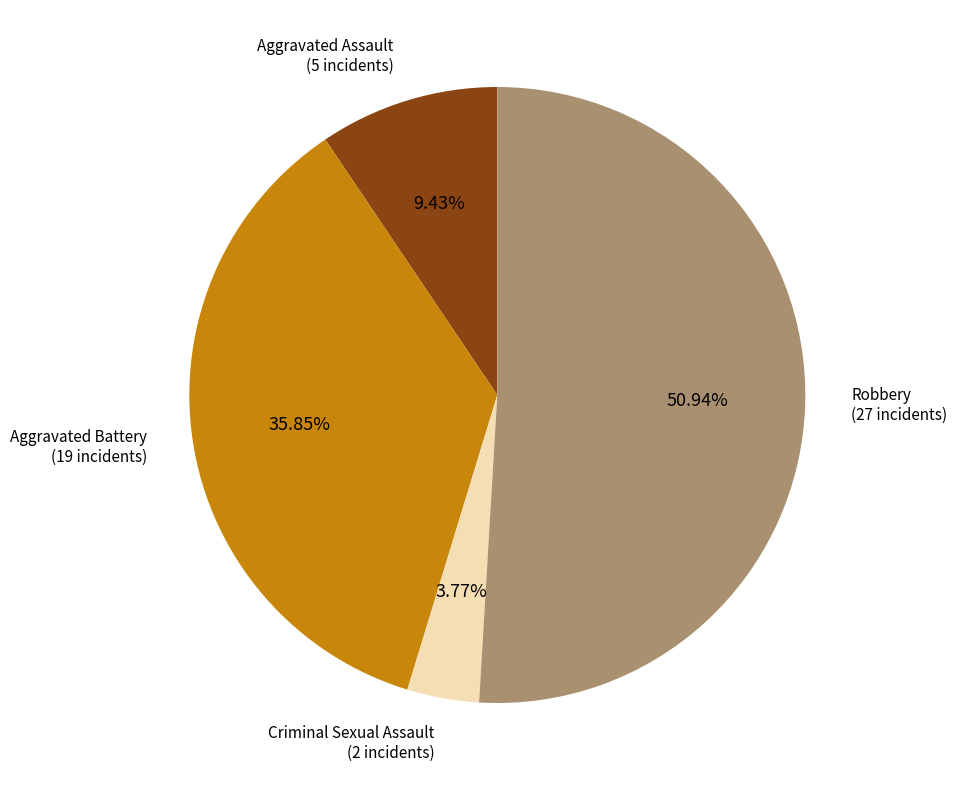

Is there a majority slice in this chart?

Yes